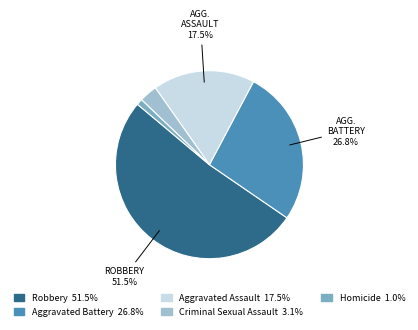

How many segments does this pie chart have?

5